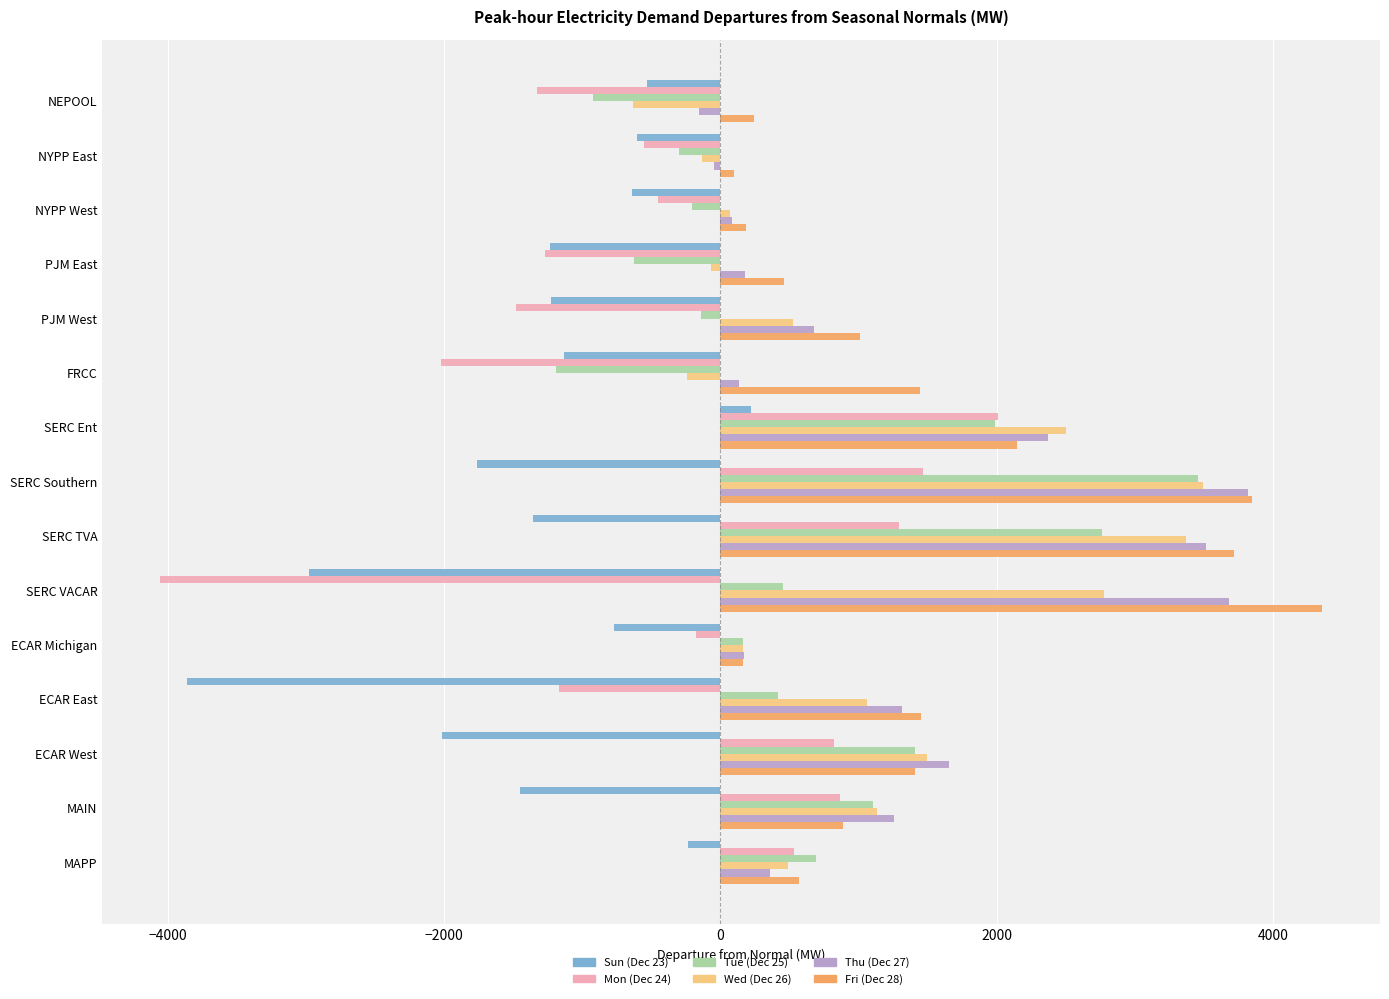

What are all the series names shown in the legend?

Sun (Dec 23), Mon (Dec 24), Tue (Dec 25), Wed (Dec 26), Thu (Dec 27), Fri (Dec 28)